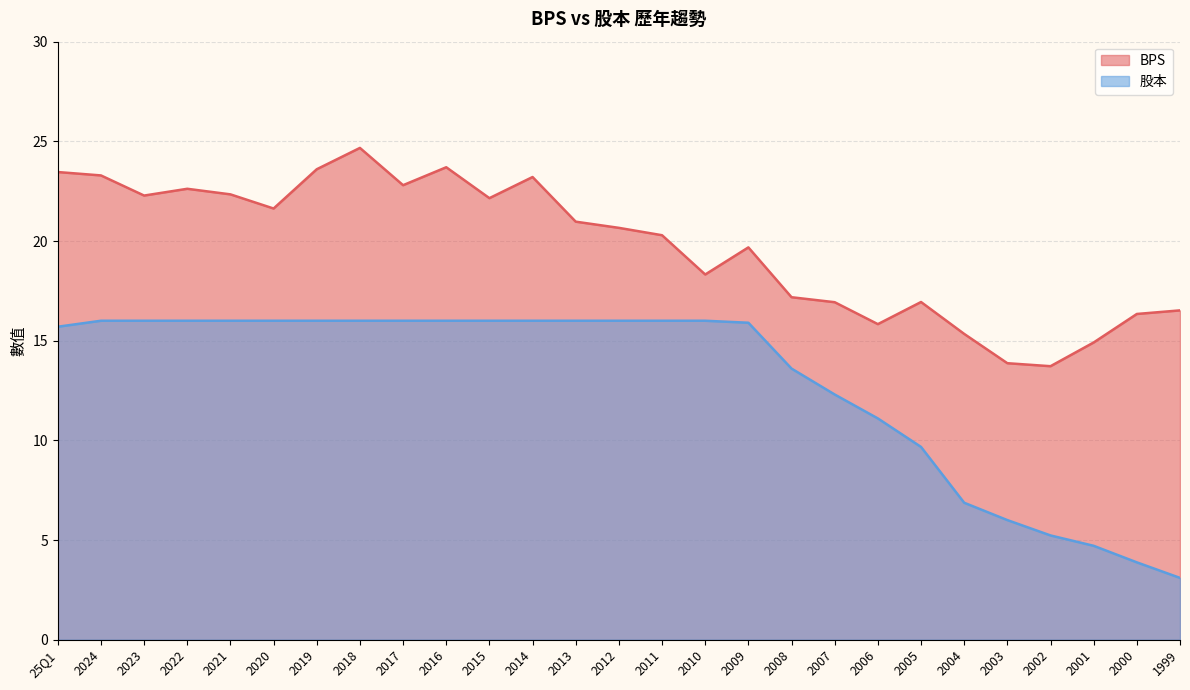

Read the 股本 value at 2015.

16.0